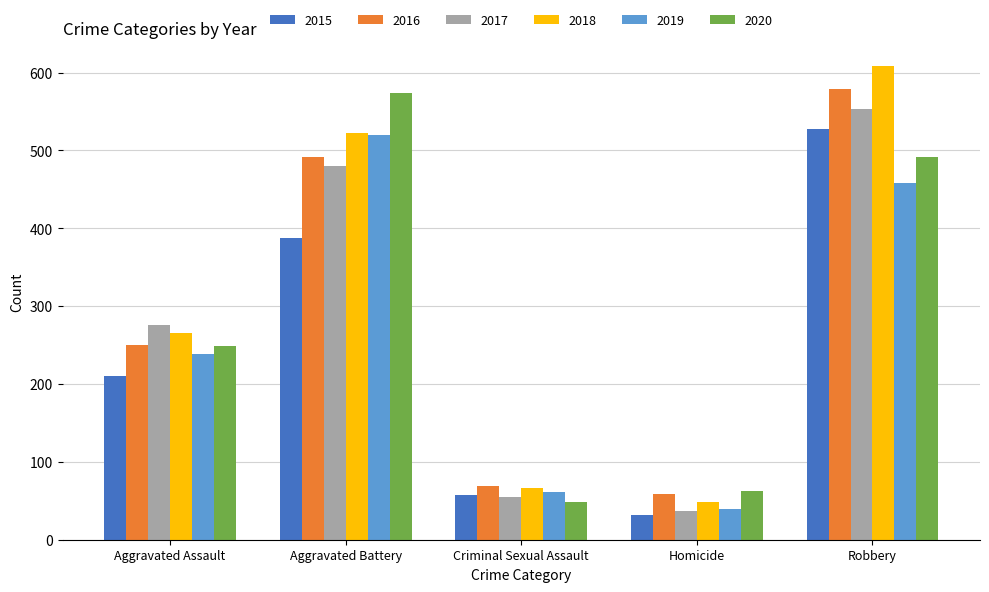

What is the smallest value displayed?

32